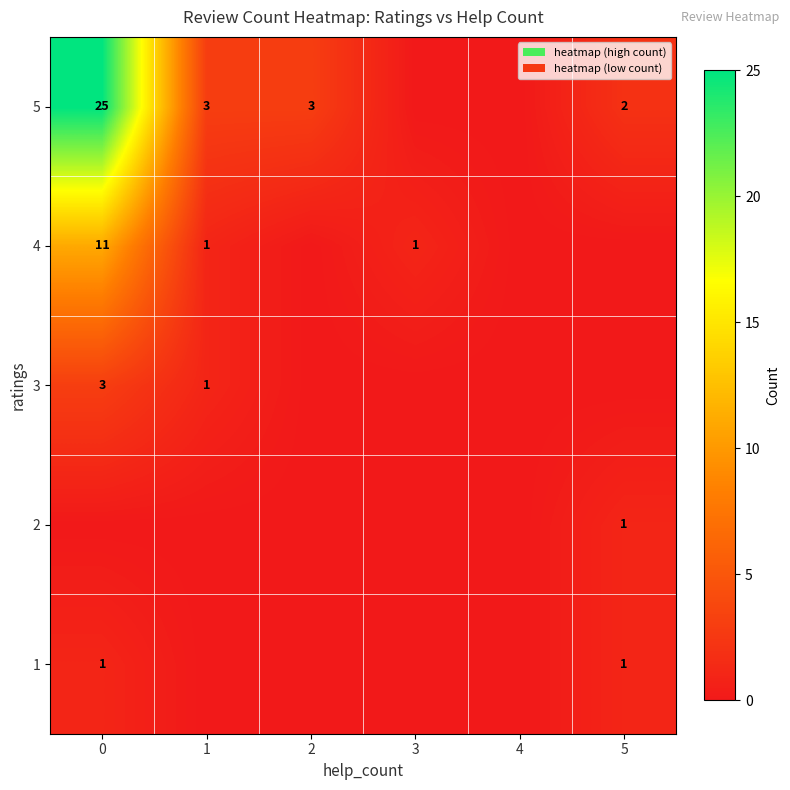

At which category does the chart reach its minimum across all series?

1